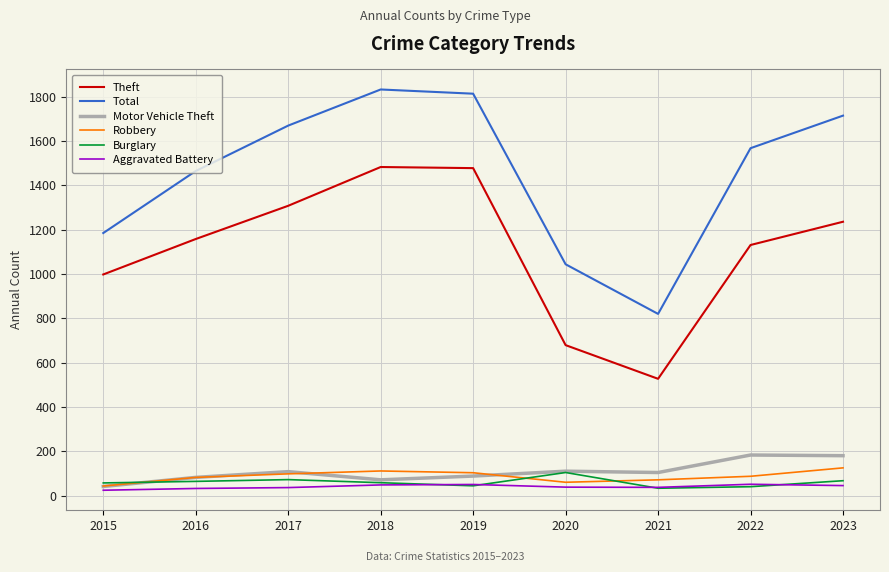

Which series has the widest spread of values?

Total